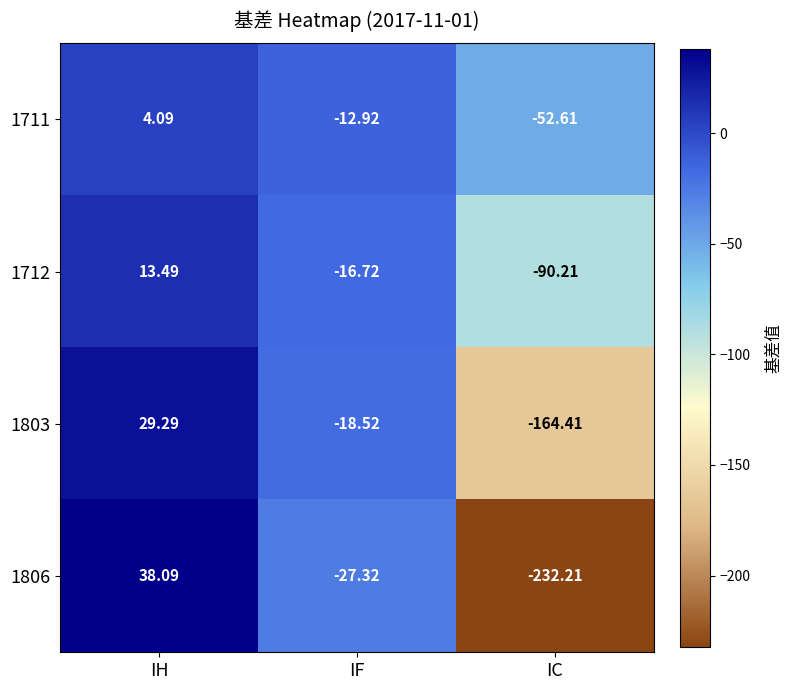

At which category is the sum across all series the highest?

IH